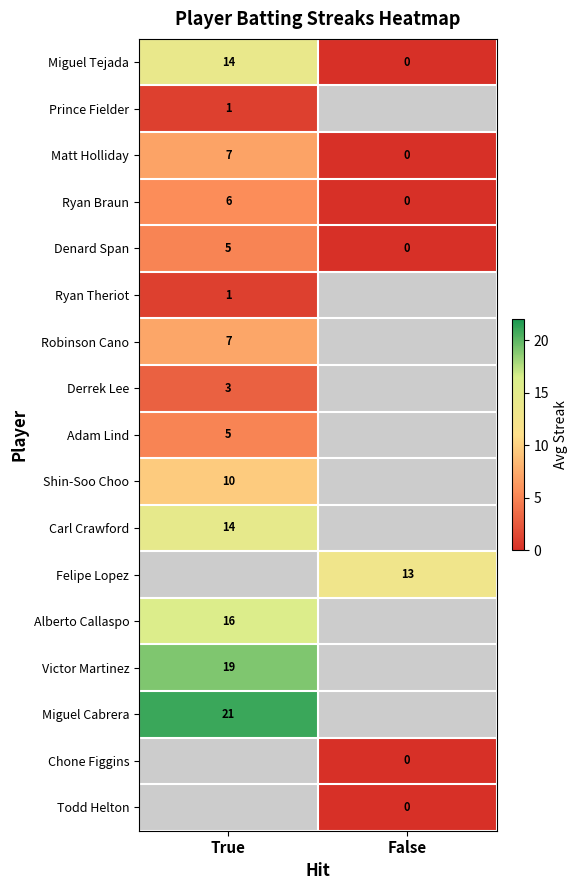

Between True and False, which is larger?

True